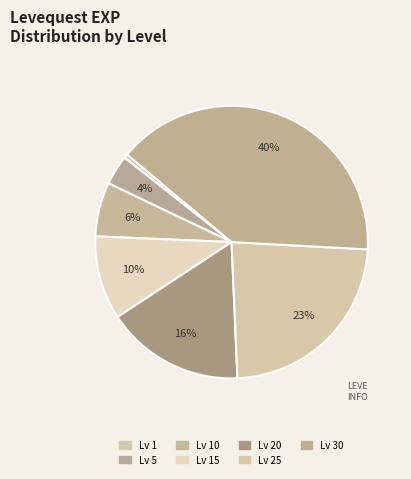

Does any single category account for the majority?

No